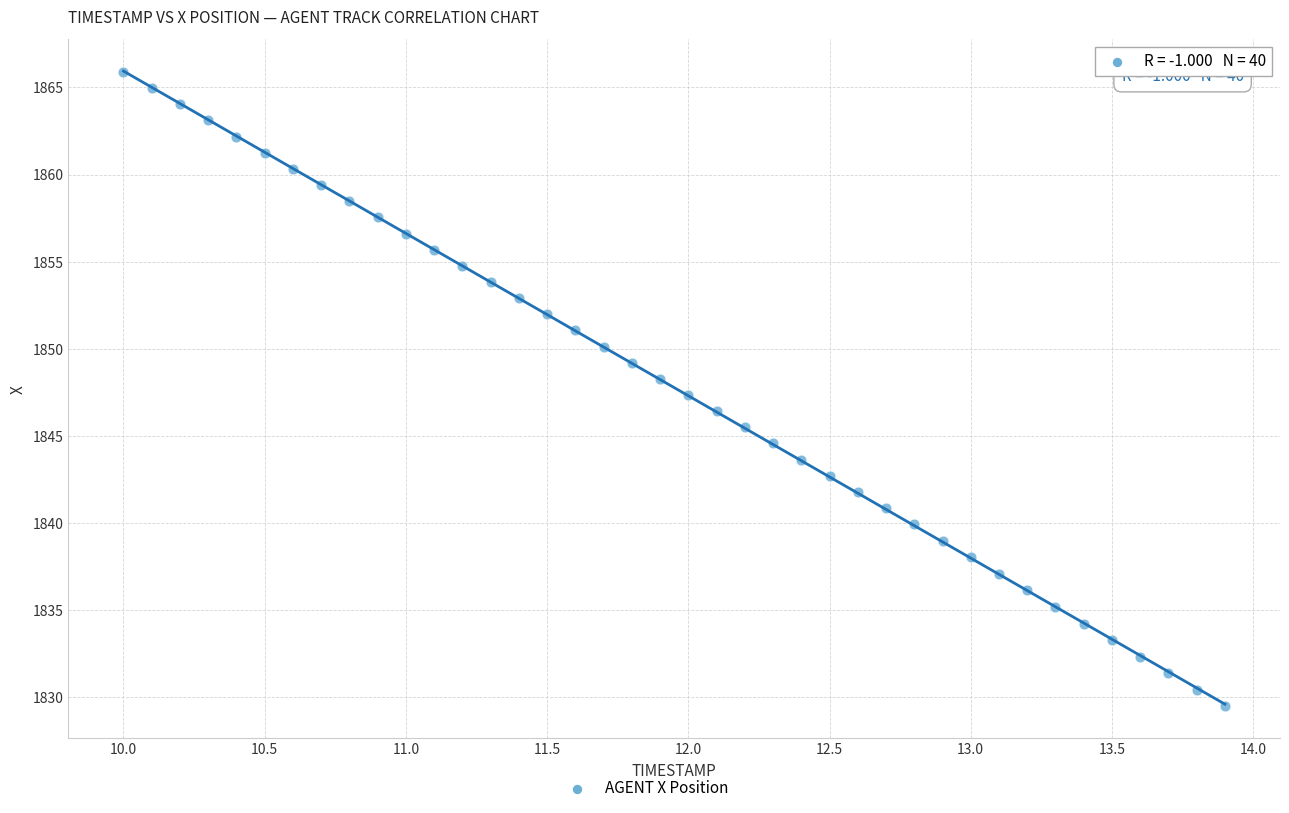

What is the range of X values (max minus min)?

3.9